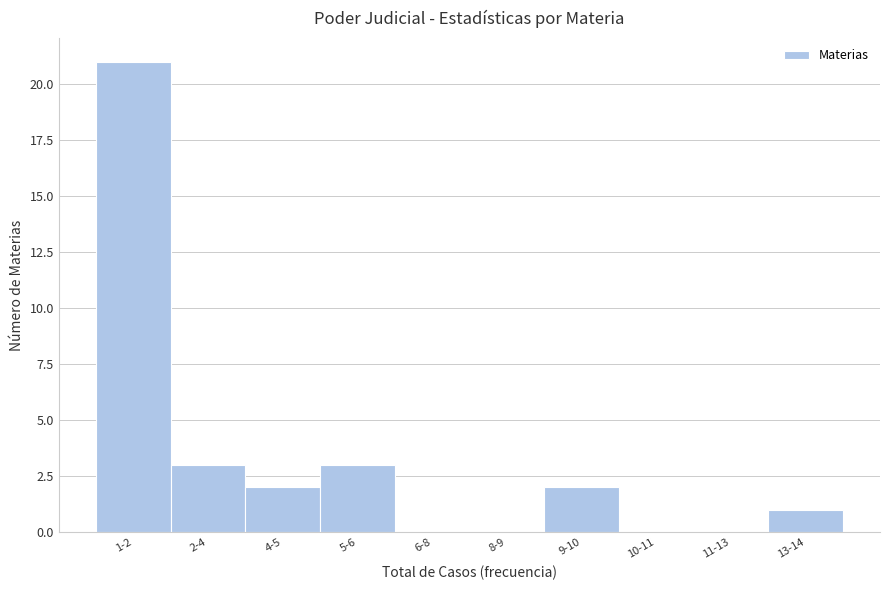

Reading left to right, transcribe all the data shown in this chart.

1-2=21	2-4=3	4-5=2	5-6=3	6-8=0	8-9=0	9-10=2	10-11=0	11-13=0	13-14=1